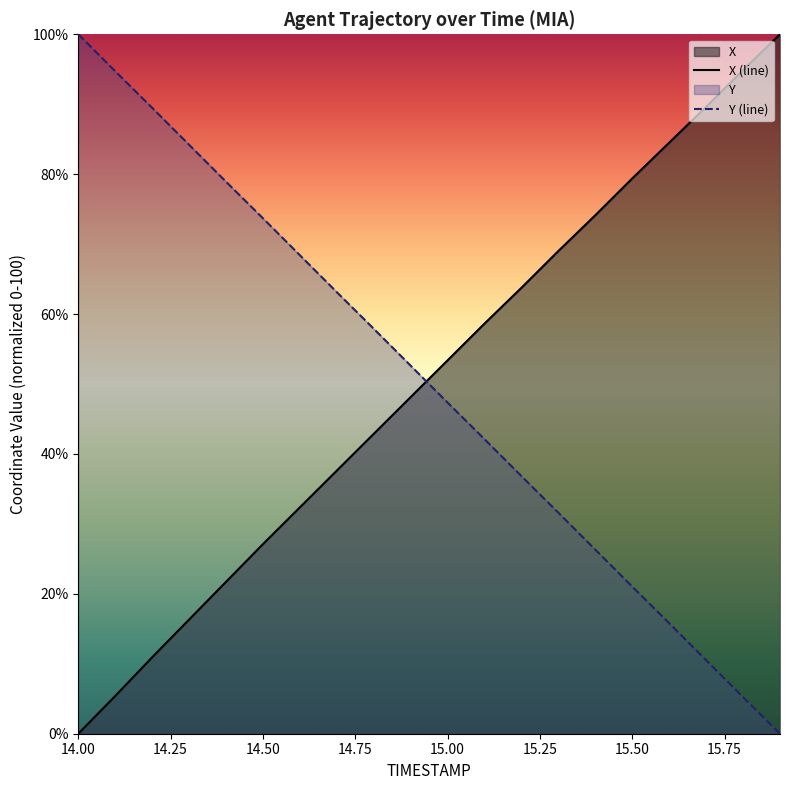

Which has a higher value, 14.2 or 14.9?

14.9